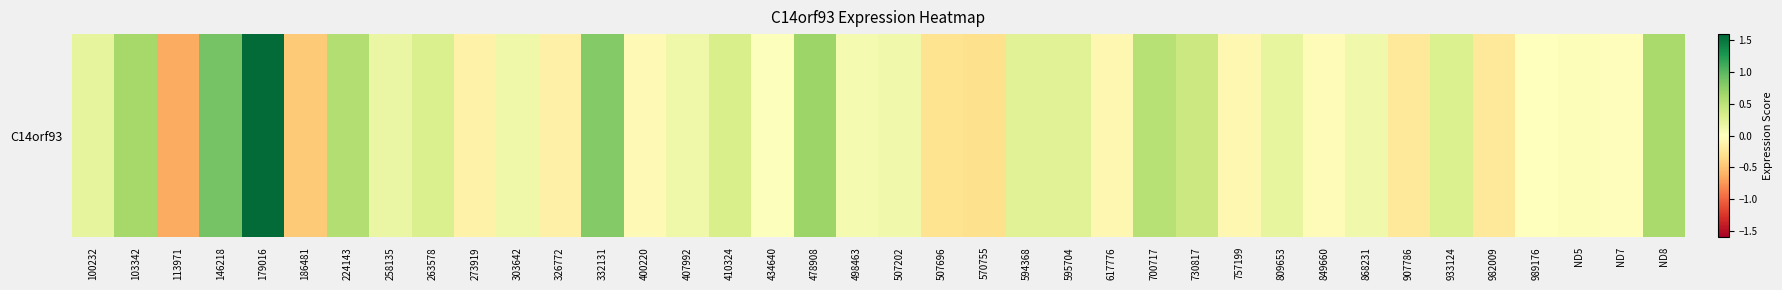

What is the approximate value at 478908?

0.7